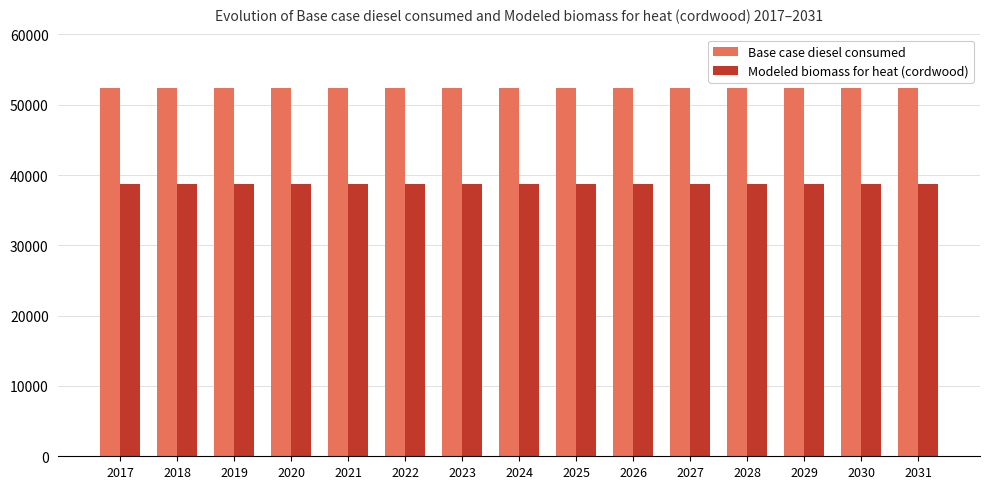

What is the maximum value shown in the chart?

52329.0